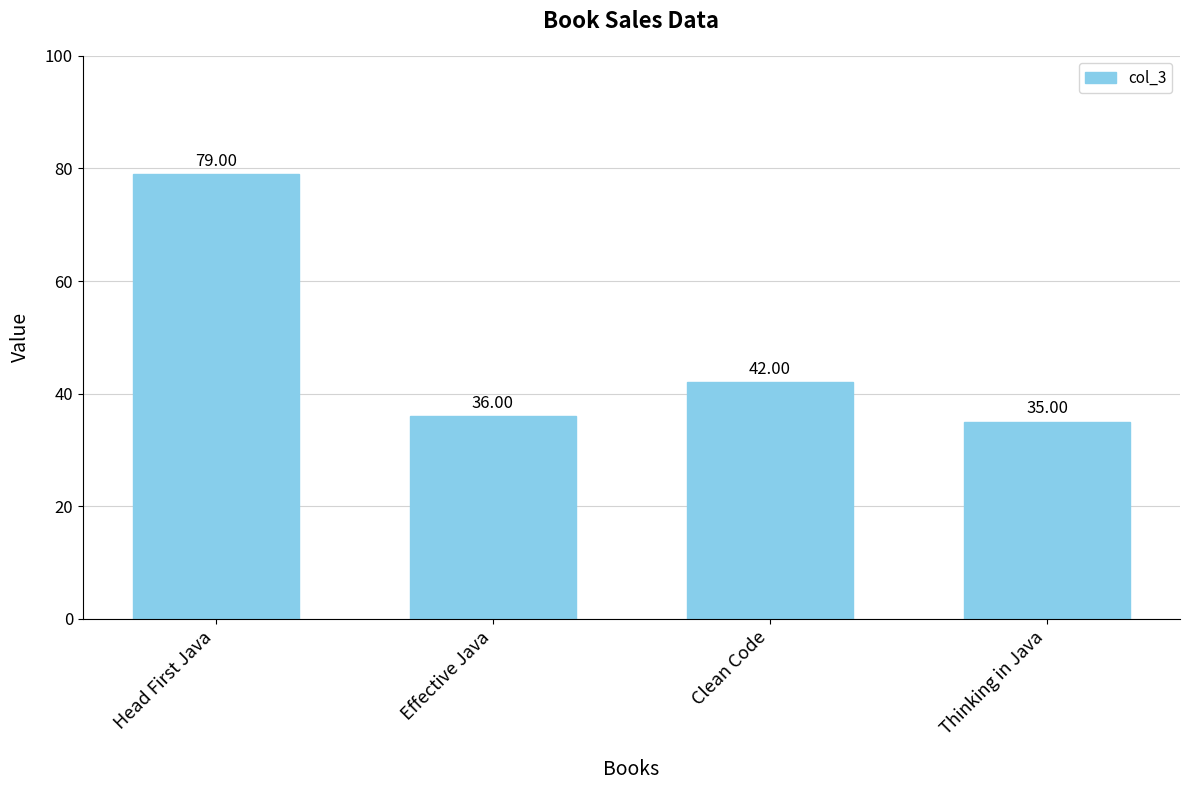

Does the chart contain any negative values?

No